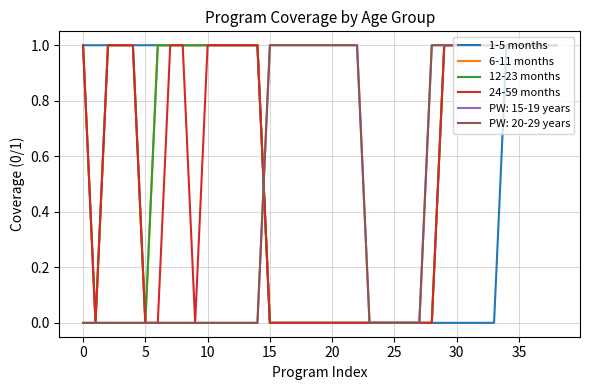

Does the chart have visible grid lines?

Yes